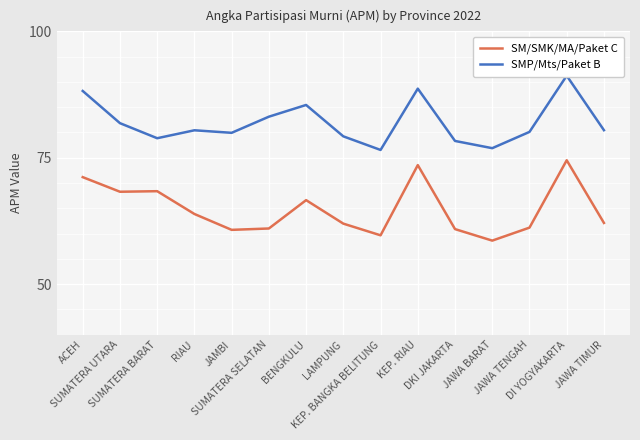

List the series in order of their peak value, lowest first.

SM/SMK/MA/Paket C, SMP/Mts/Paket B